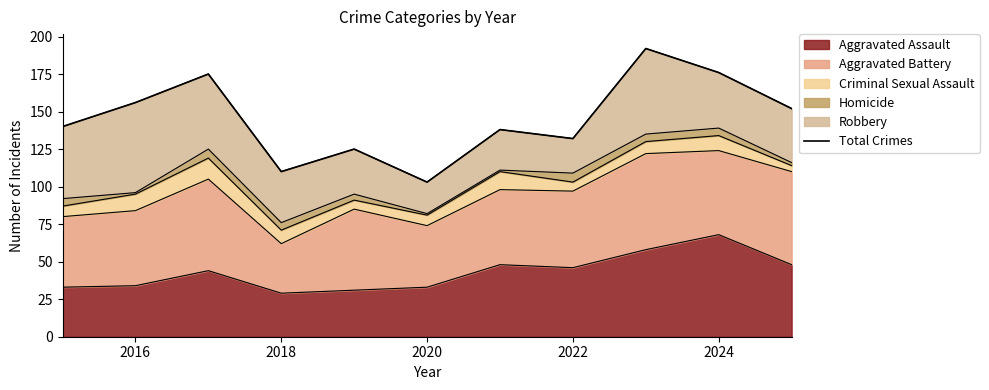

Which category has the highest value in the Aggravated Assault series?

2024